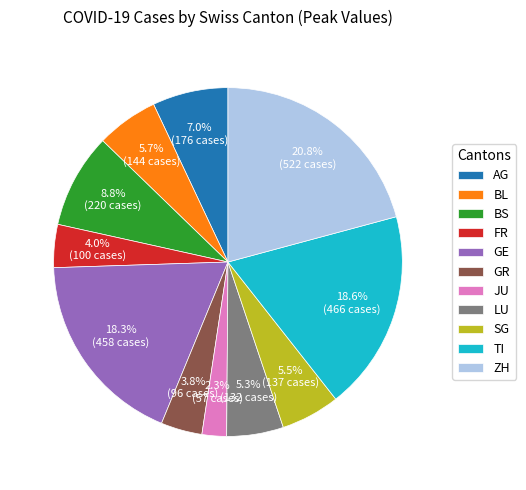

What percentage is the JU slice, to the nearest percent?

2%